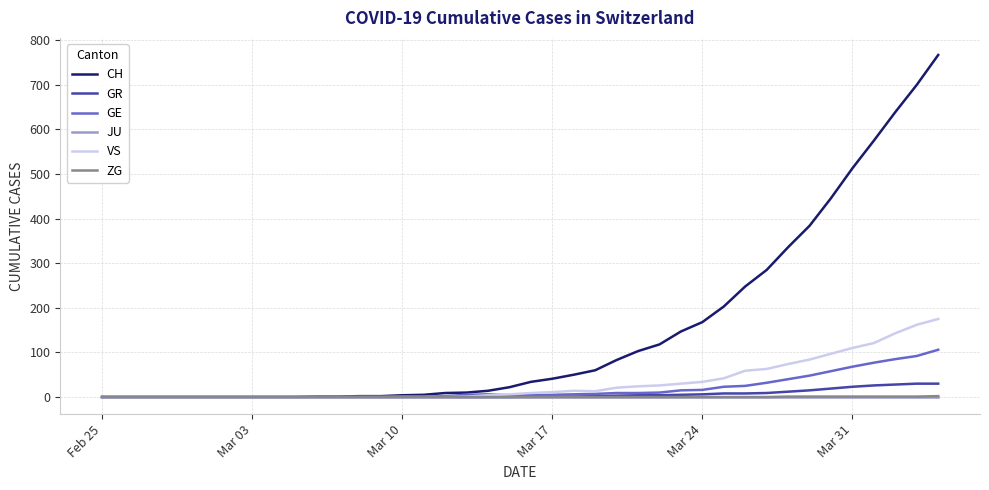

Which series has the widest spread of values?

CH